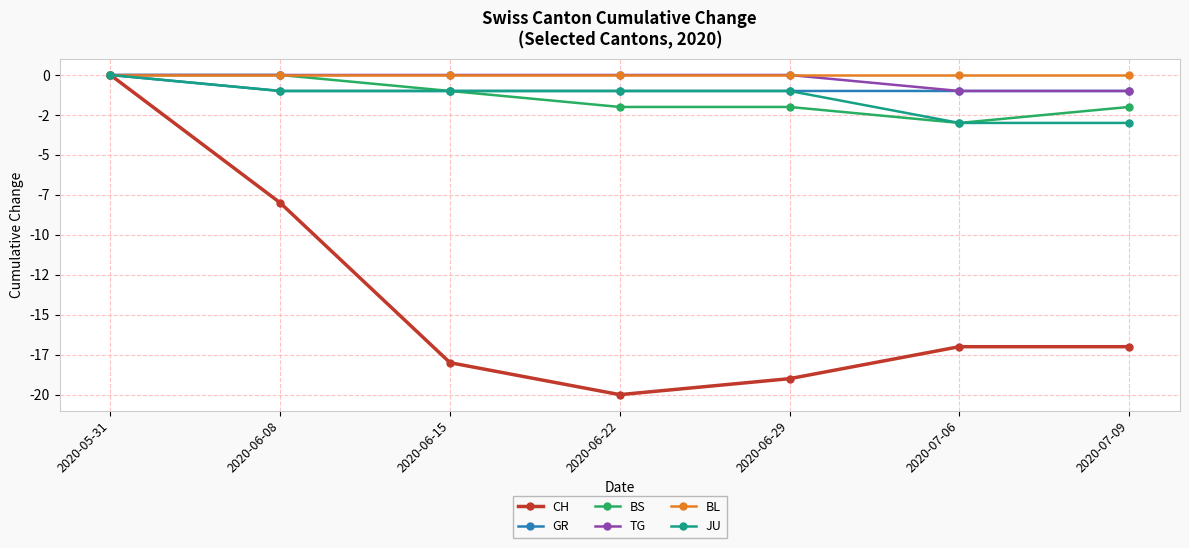

Does the chart have visible grid lines?

Yes